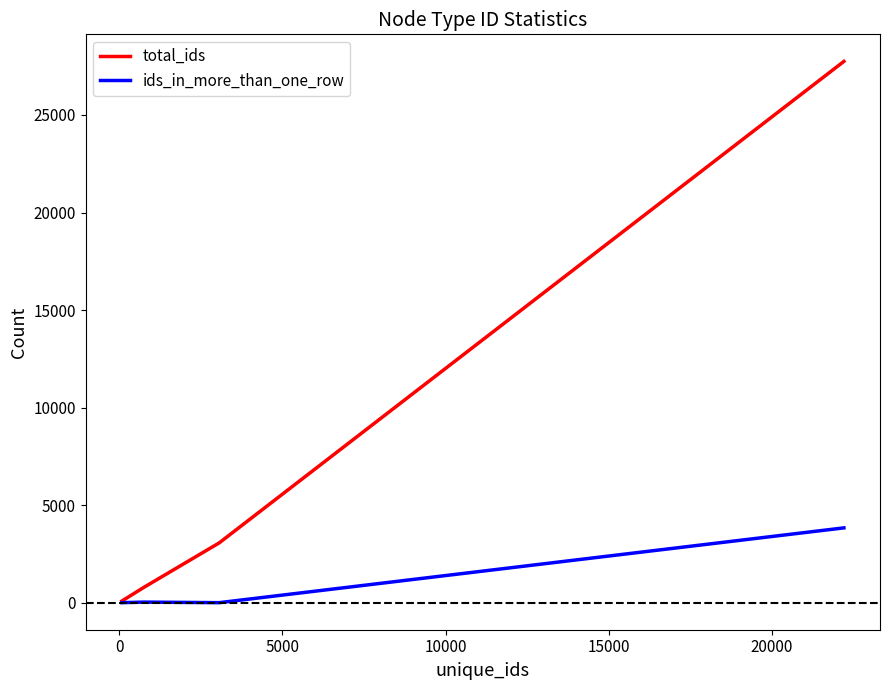

Which series has the largest total across all categories?

total_ids